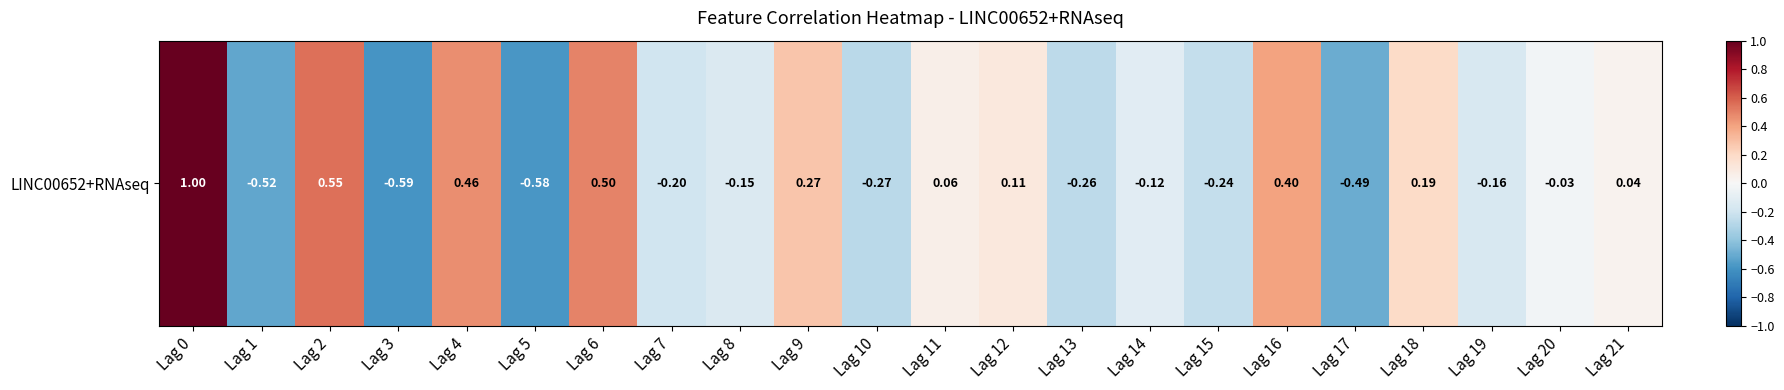

At which label does the data first exceed 0?

Lag 0